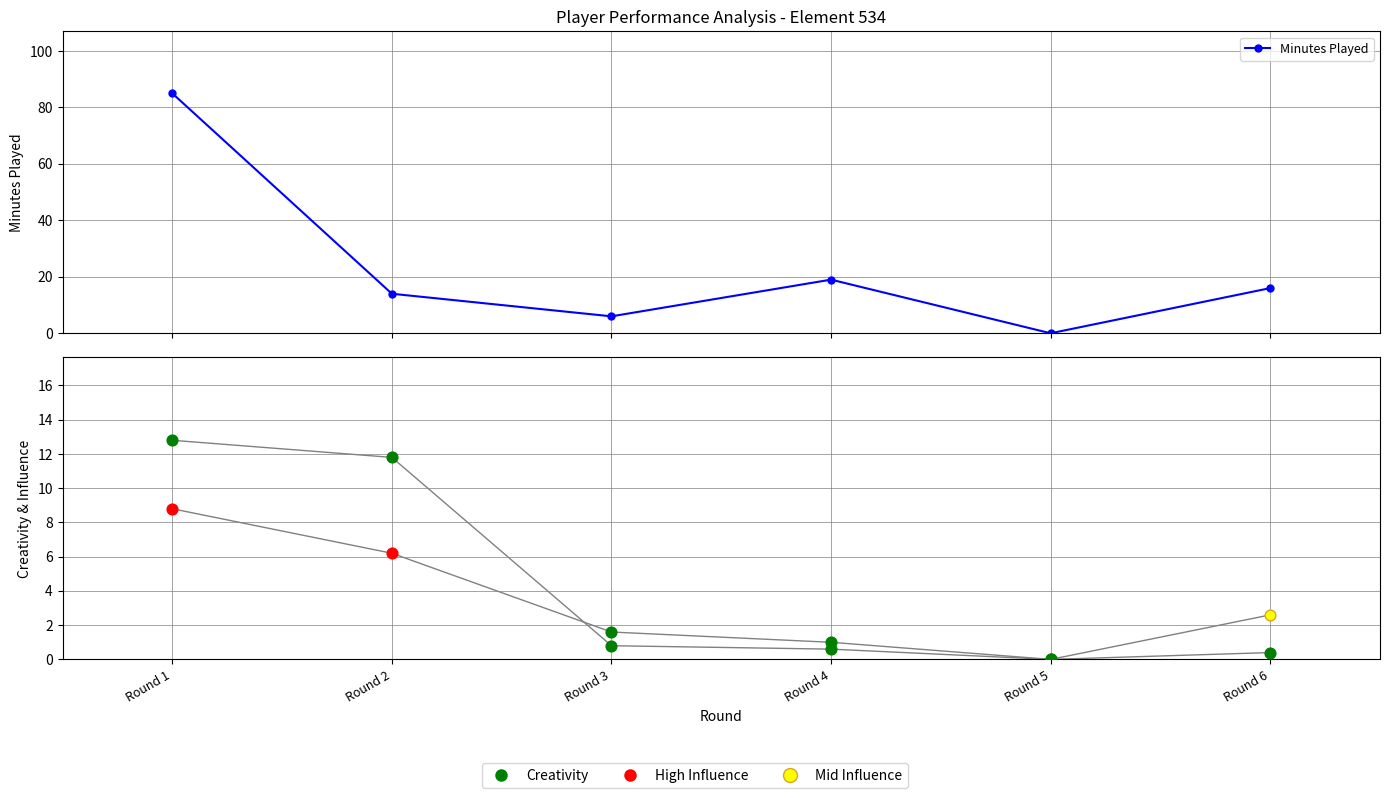

What is the total value across all series at Round 2?

32.0